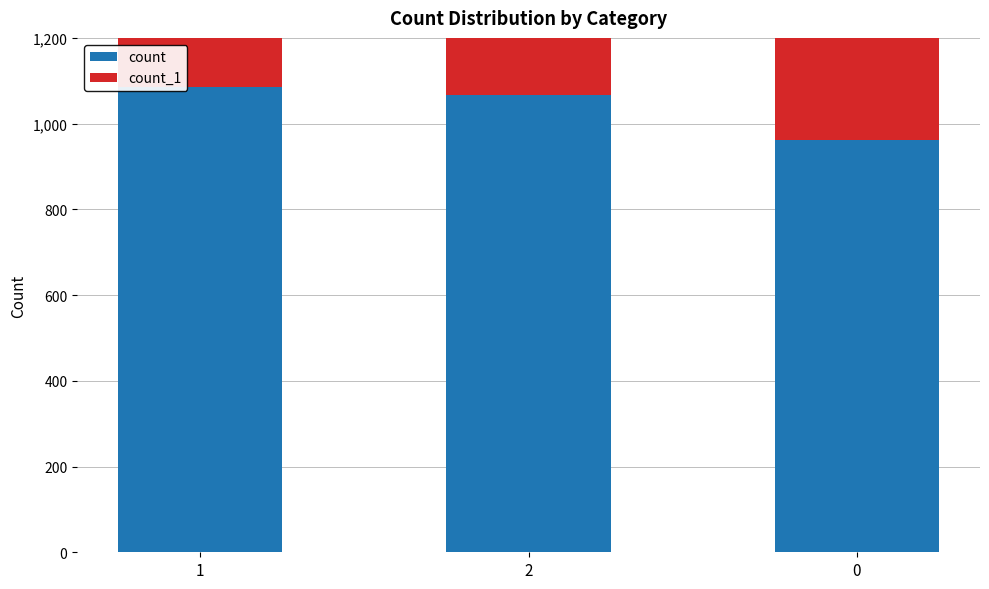

Rank the categories by count value from highest to lowest.

1, 2, 0